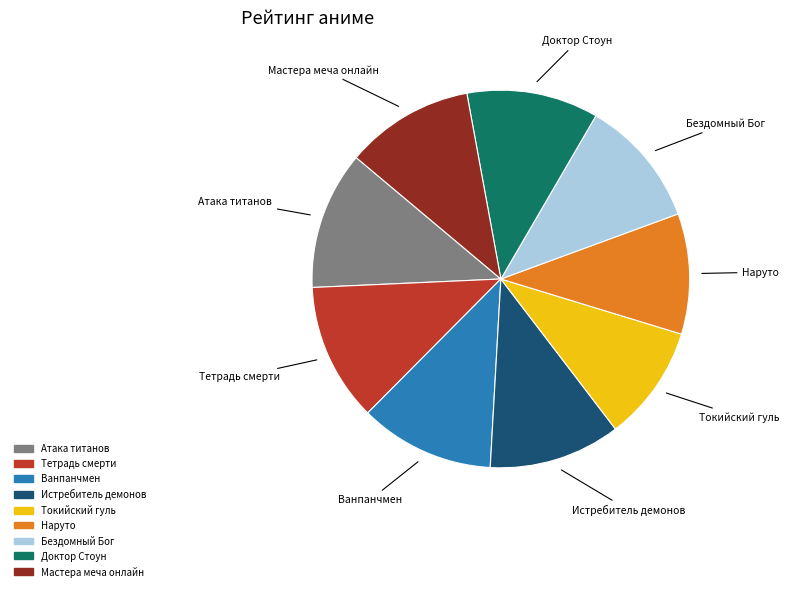

How many slices are in this pie chart?

9